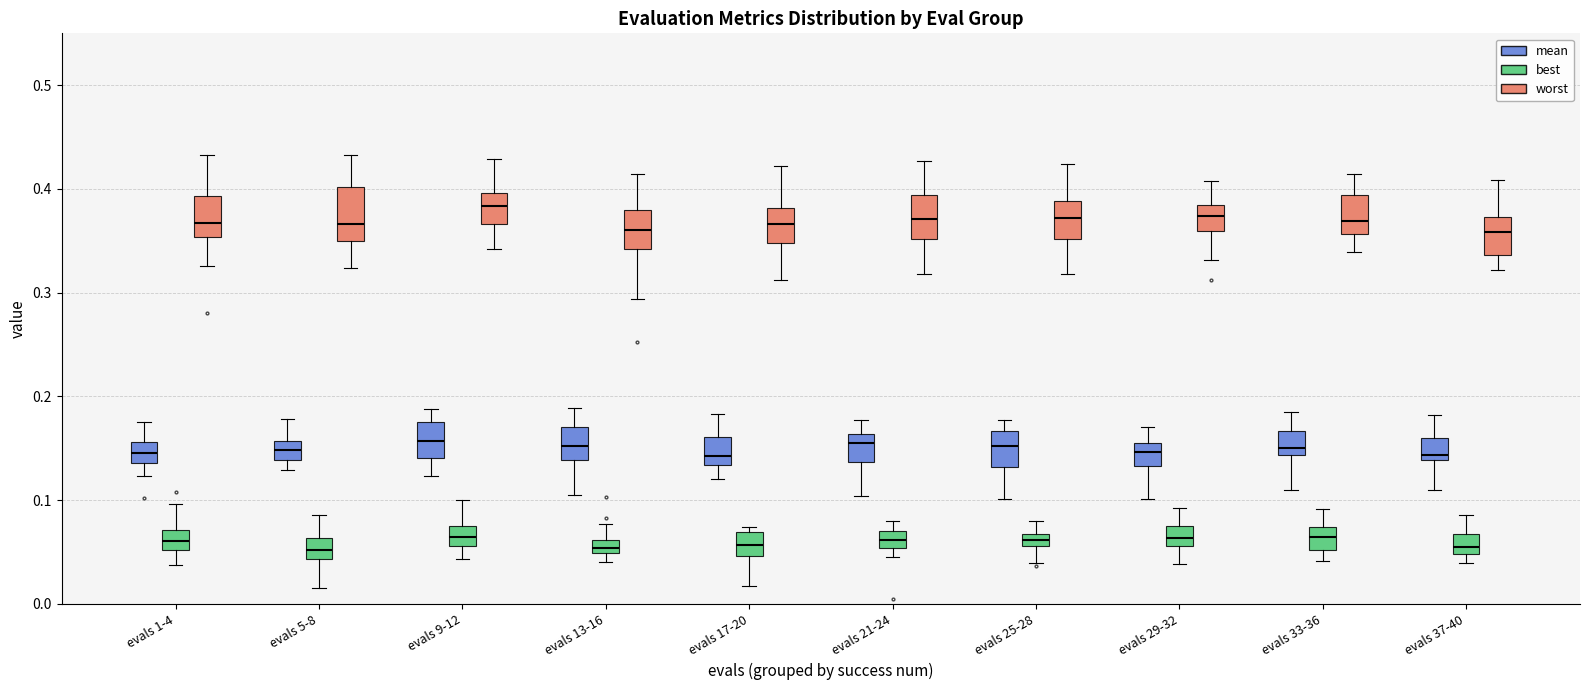

Where does the lower whisker of the box for evals 33-36 (best) end on the y-axis? The values are not printed on the chart, so give them approximately, as read against the axis.

0.04